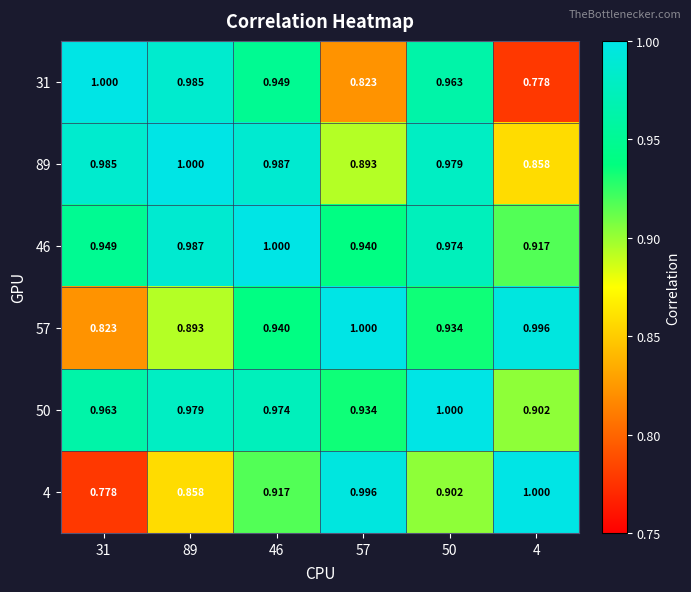

Is the value of 4 at 4 greater than the value of 89 at 57?

Yes